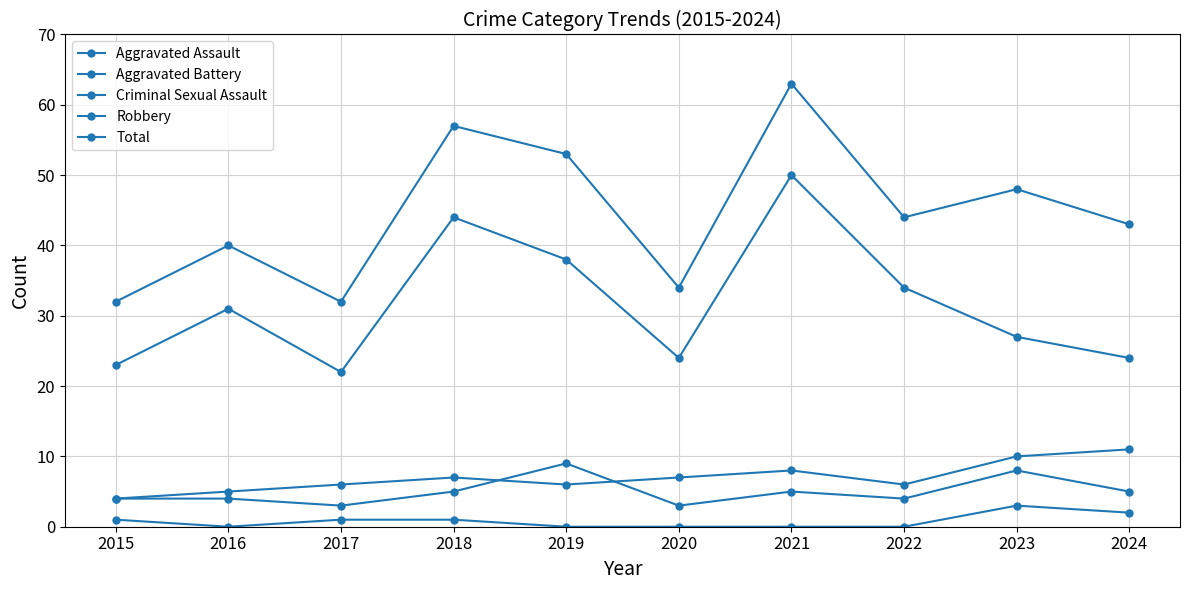

Is this an area chart (filled region under the line)?

No